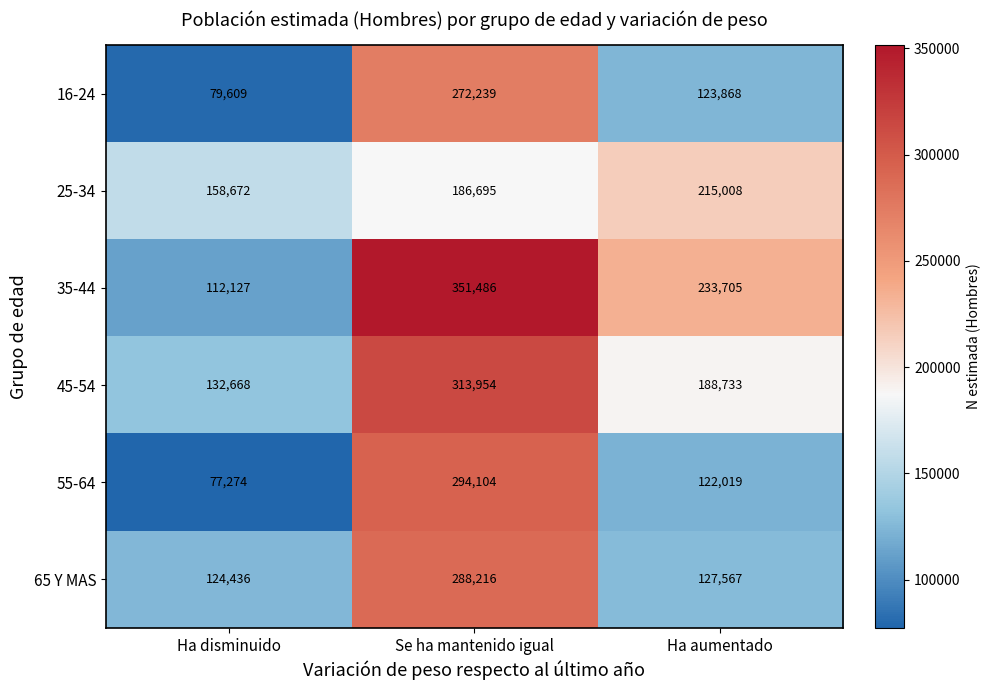

The value of 35-44 at Ha aumentado is 323873. True or false?

False